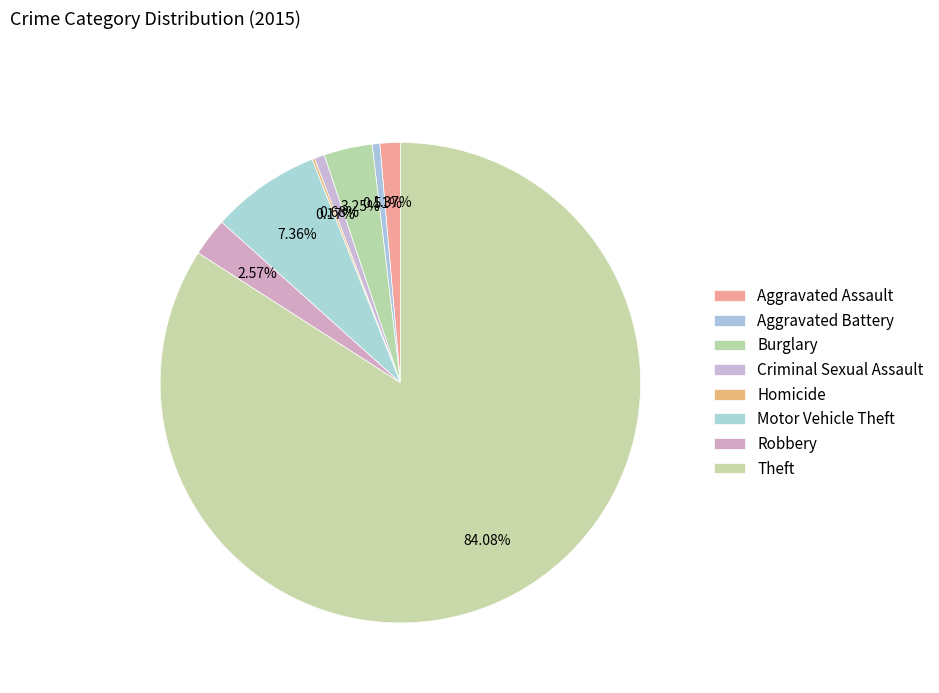

True or false: Criminal Sexual Assault accounts for 1% of the total.

True